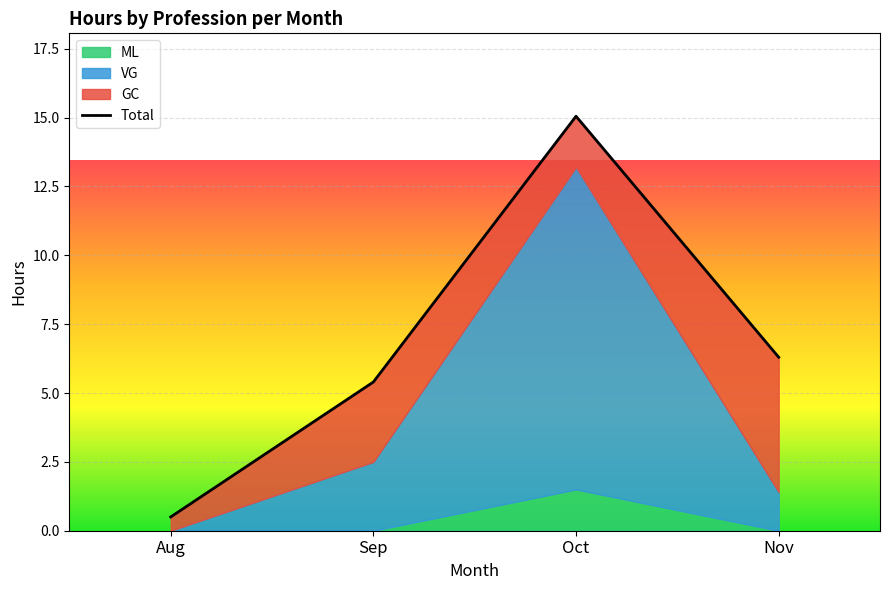

How many lines are shown in the chart?

1